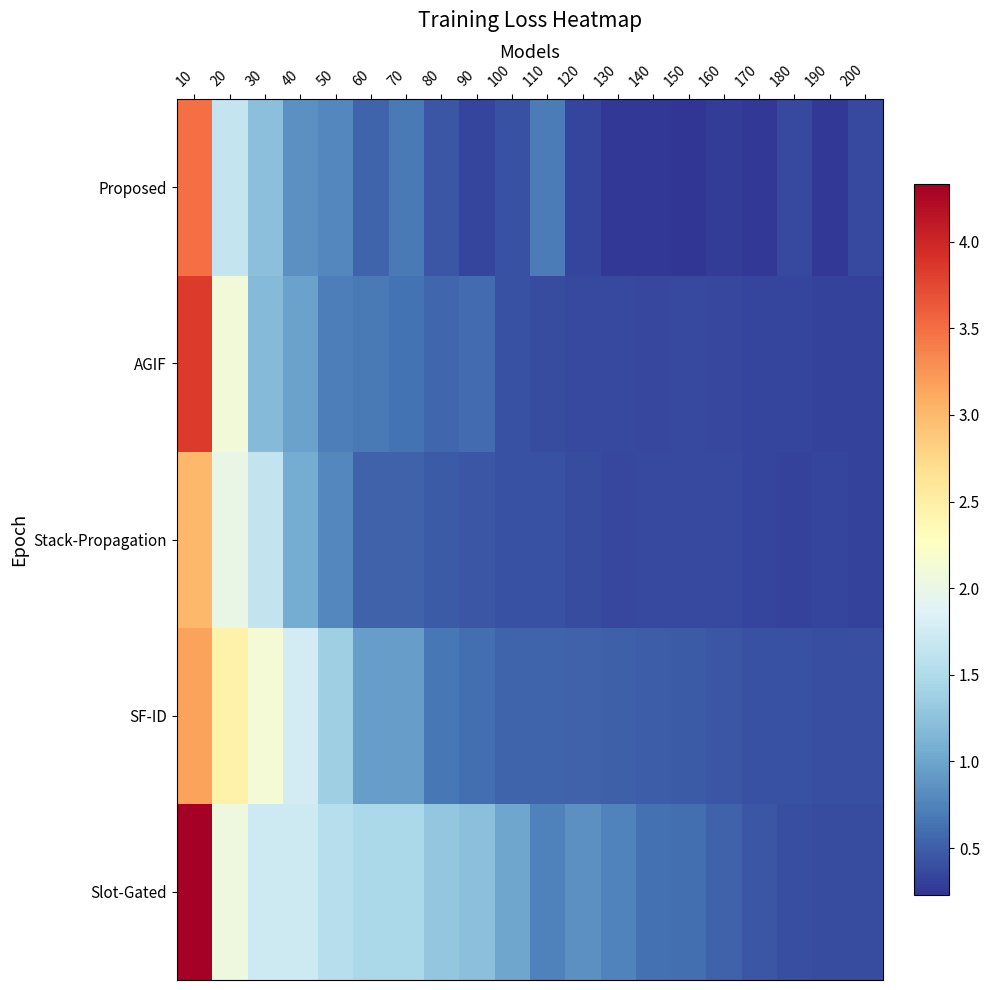

What is the greatest value displayed?

4.3